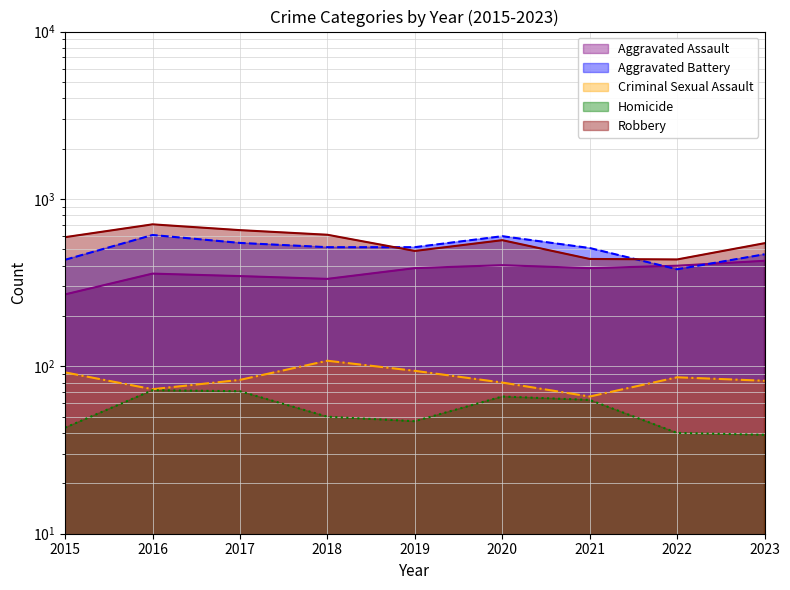

At which category does Homicide reach its first local valley?

2019